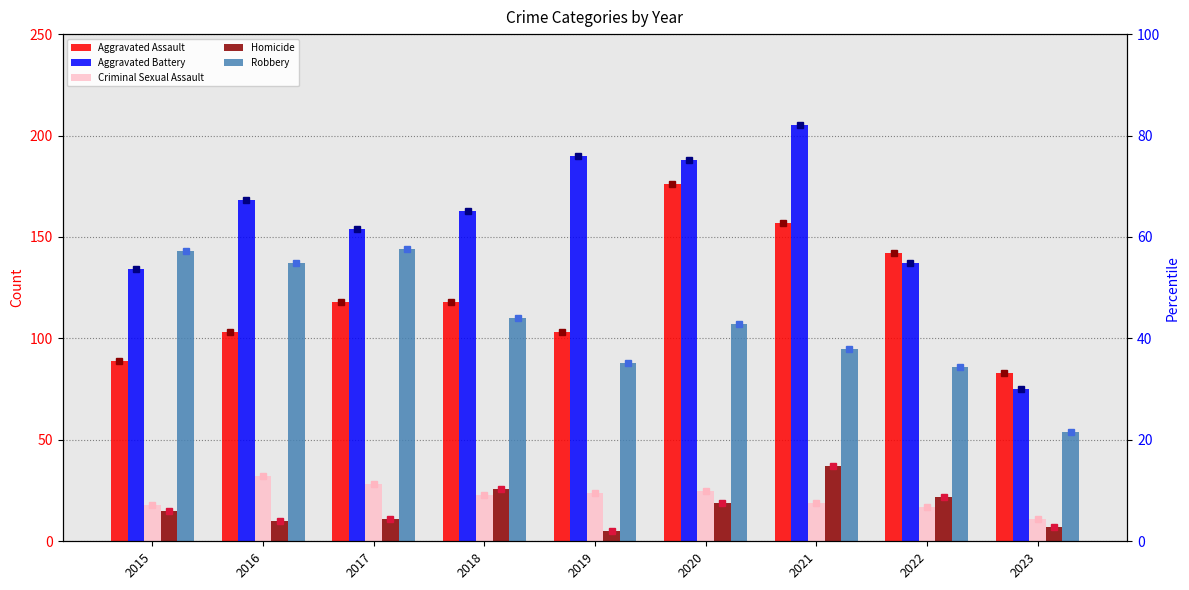

What is the maximum value for Aggravated Battery?

82.0